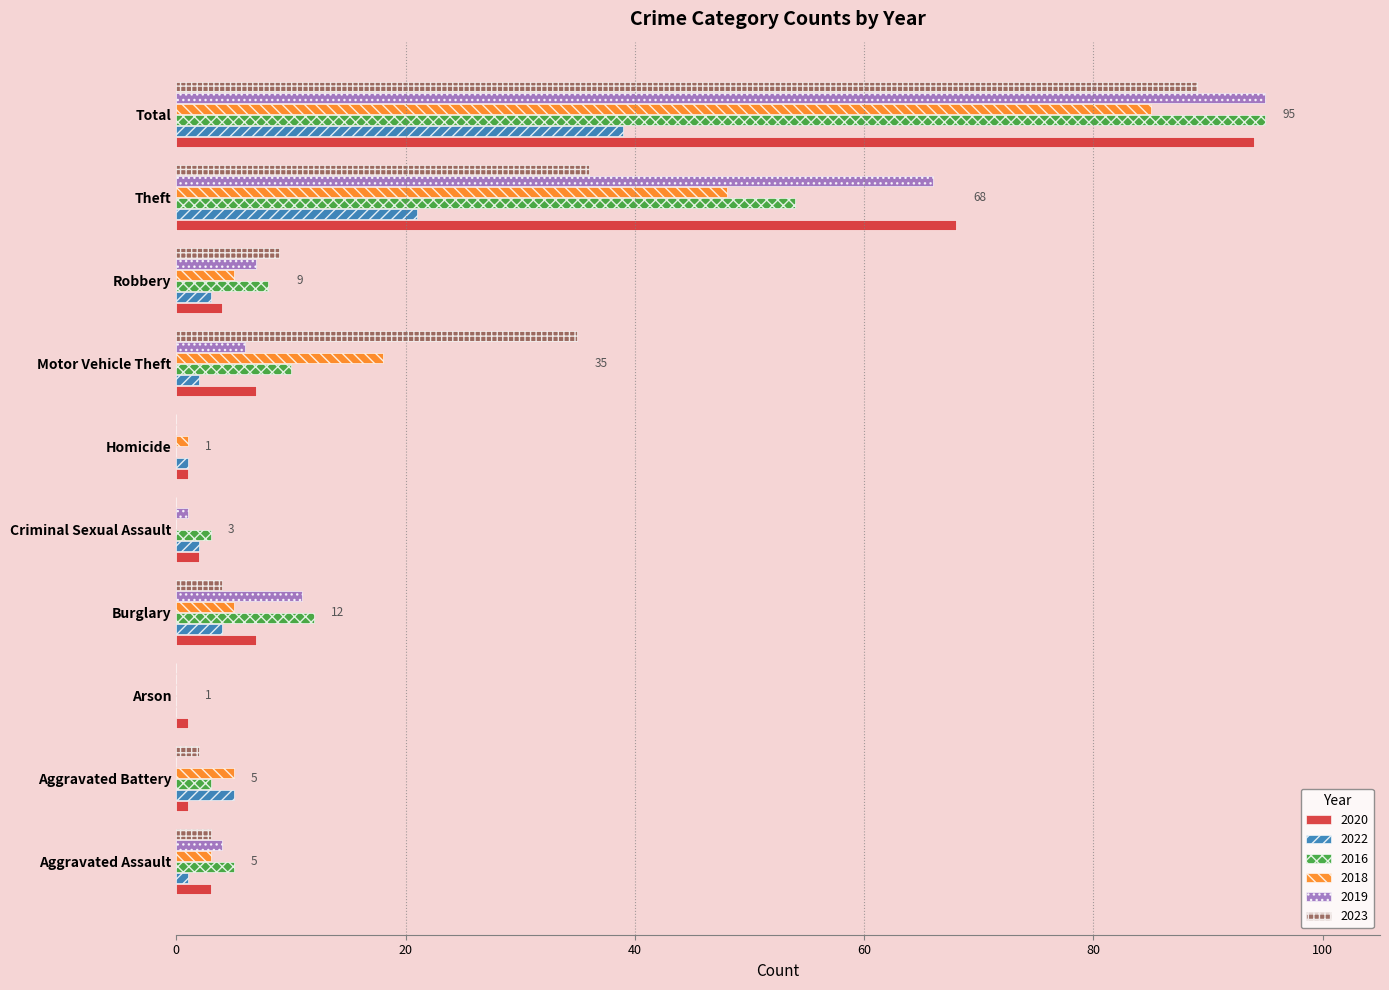

What is the sum of the 2018 values at Robbery and Burglary?

10